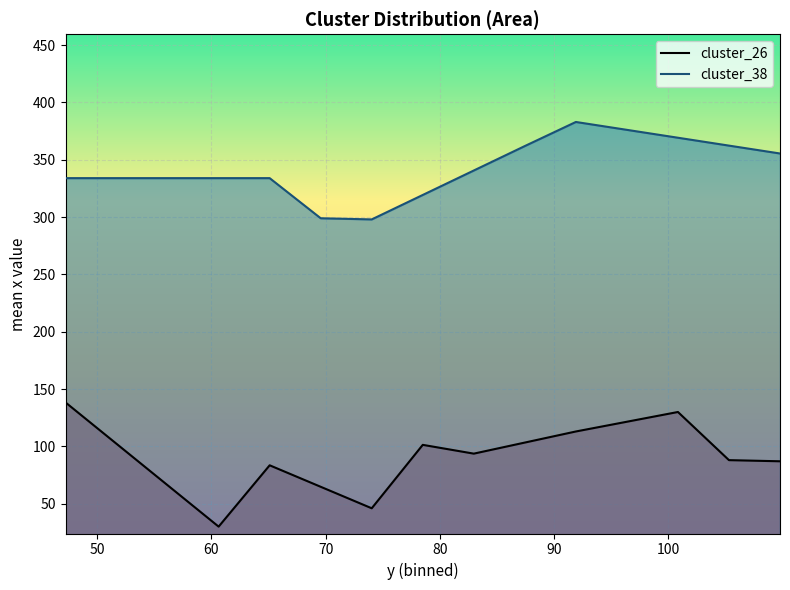

What is the maximum value for cluster_38?

383.0